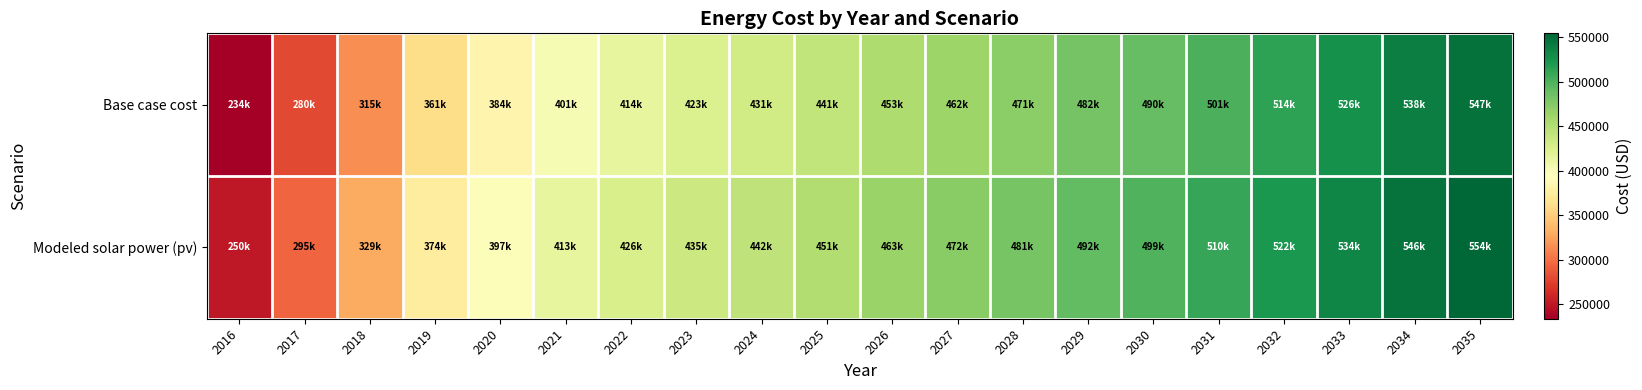

Rank the series by their maximum value, from lowest to highest.

Base case cost, Modeled solar power (pv)